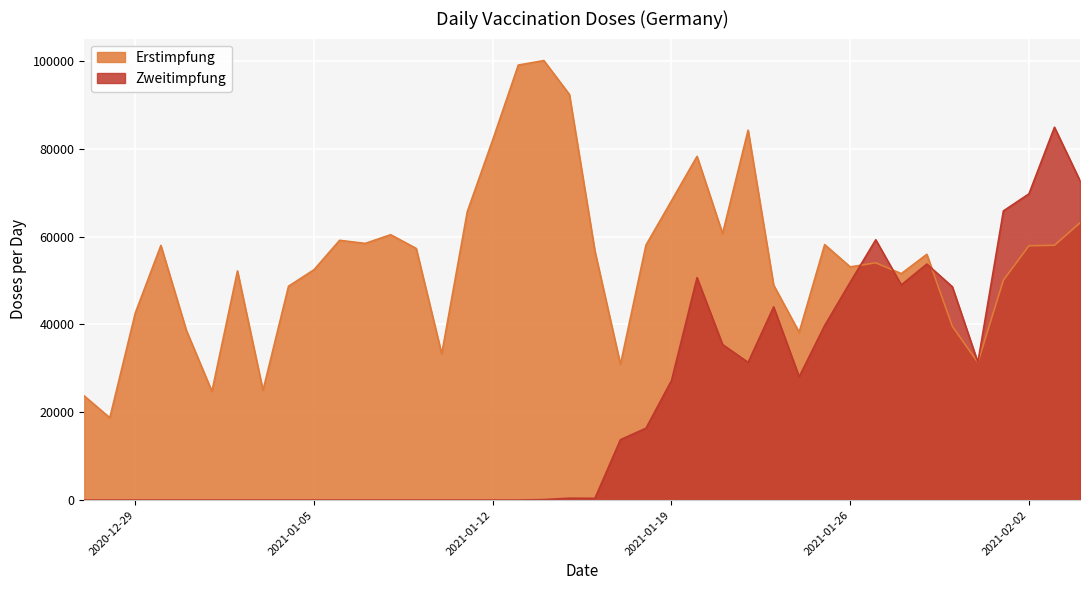

The Zweitimpfung series shows 114 at 2021-01-14. True or false?

True